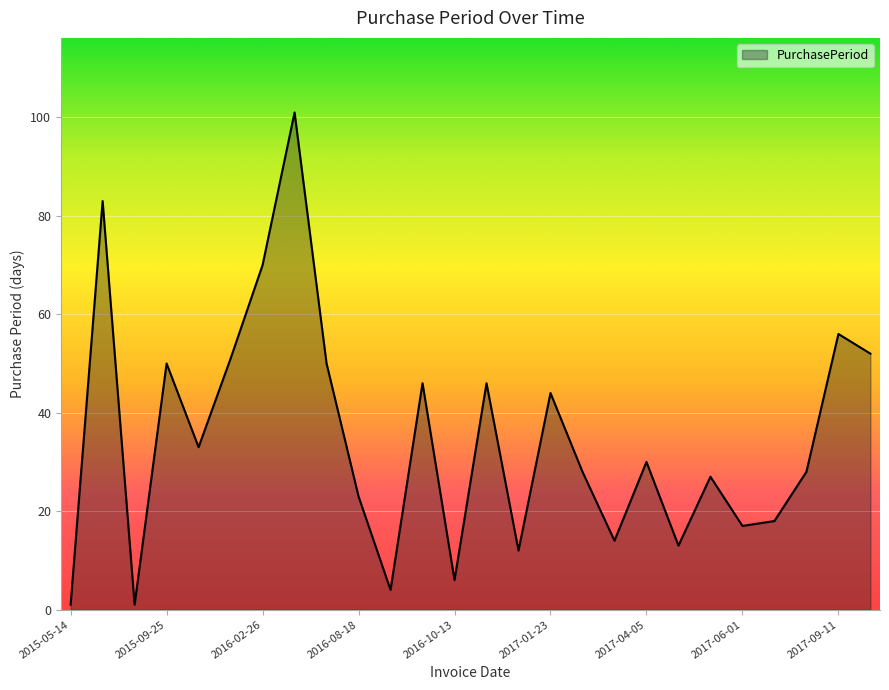

What is the difference between the maximum and minimum values?

100